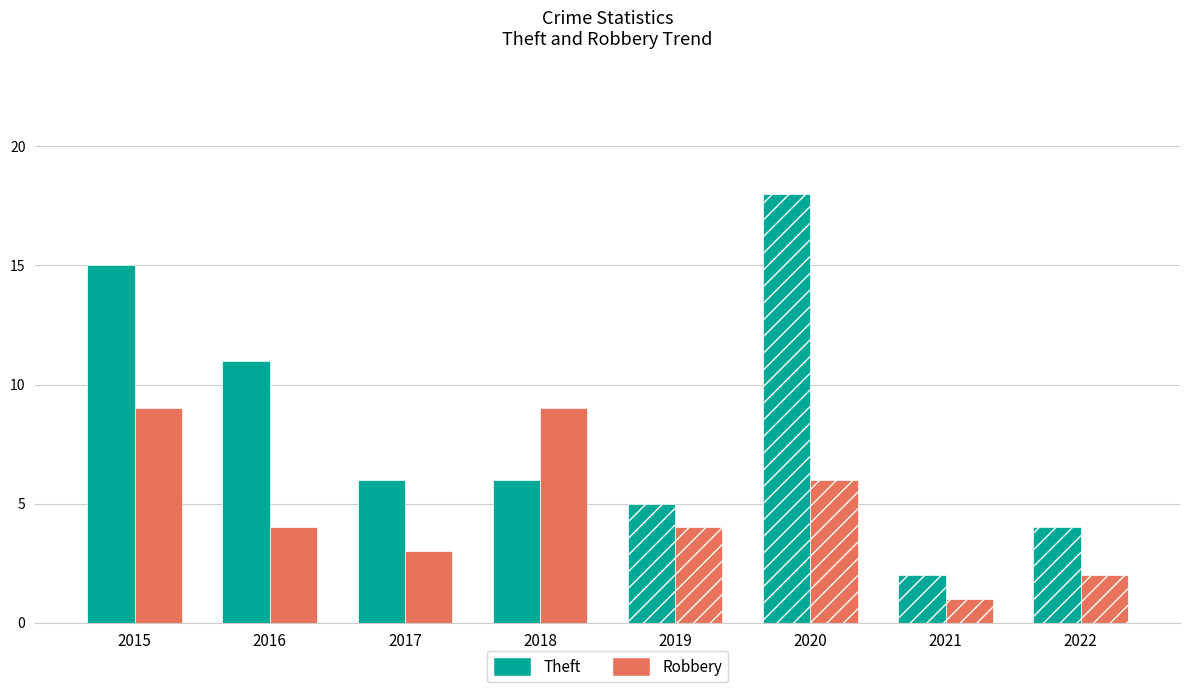

Rank the categories by Robbery value from highest to lowest.

2015, 2018, 2020, 2016, 2019, 2017, 2022, 2021